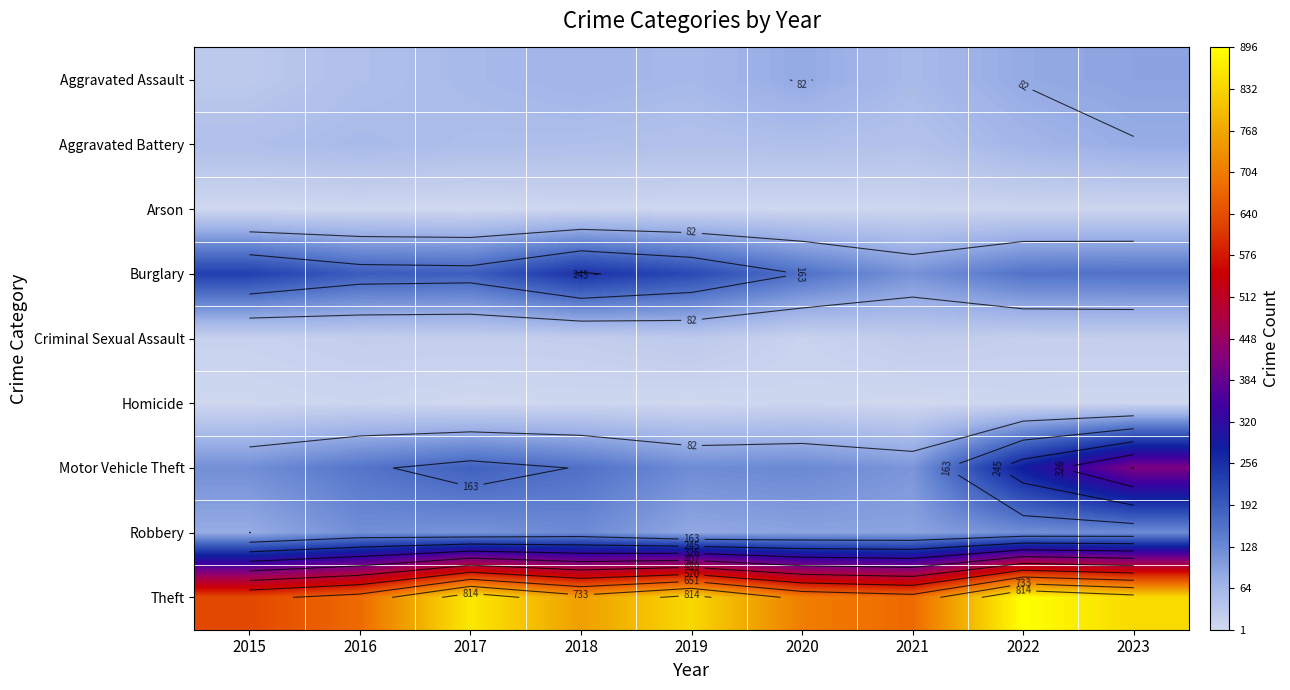

What is the spread (max minus min) of values at 2020?

704